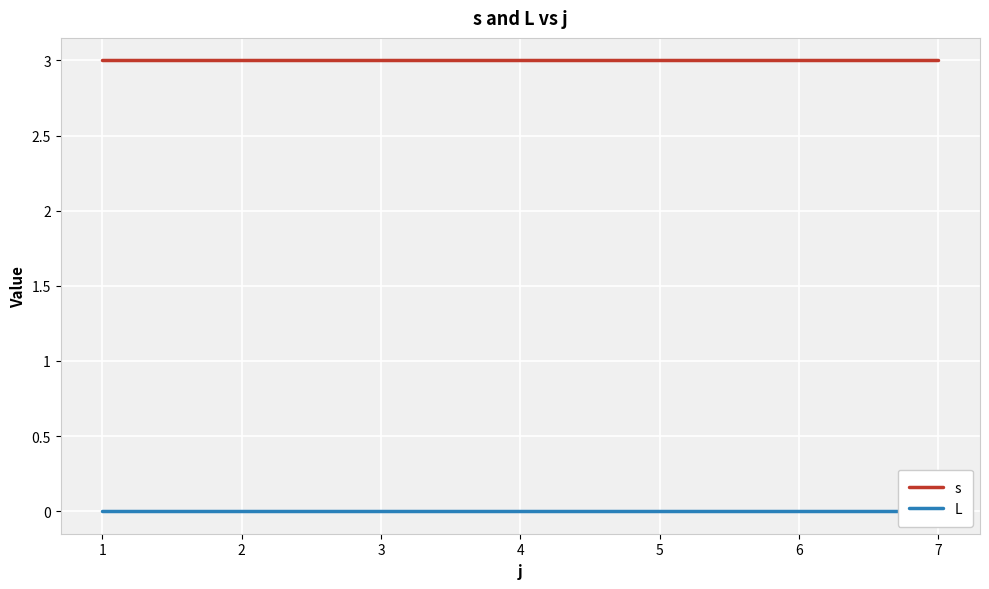

True or false: s has more than 1 interior local peaks.

False